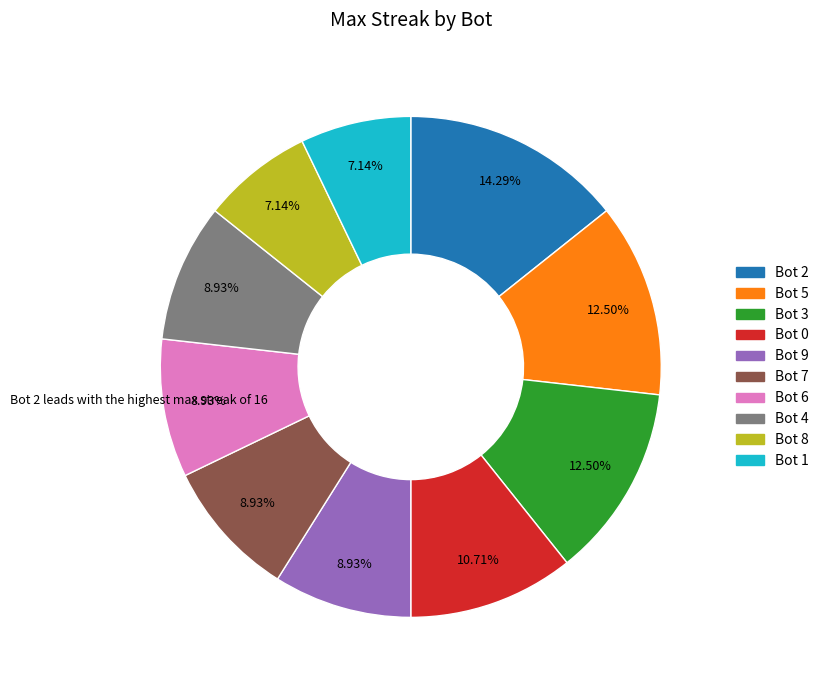

Does any single category account for the majority?

No